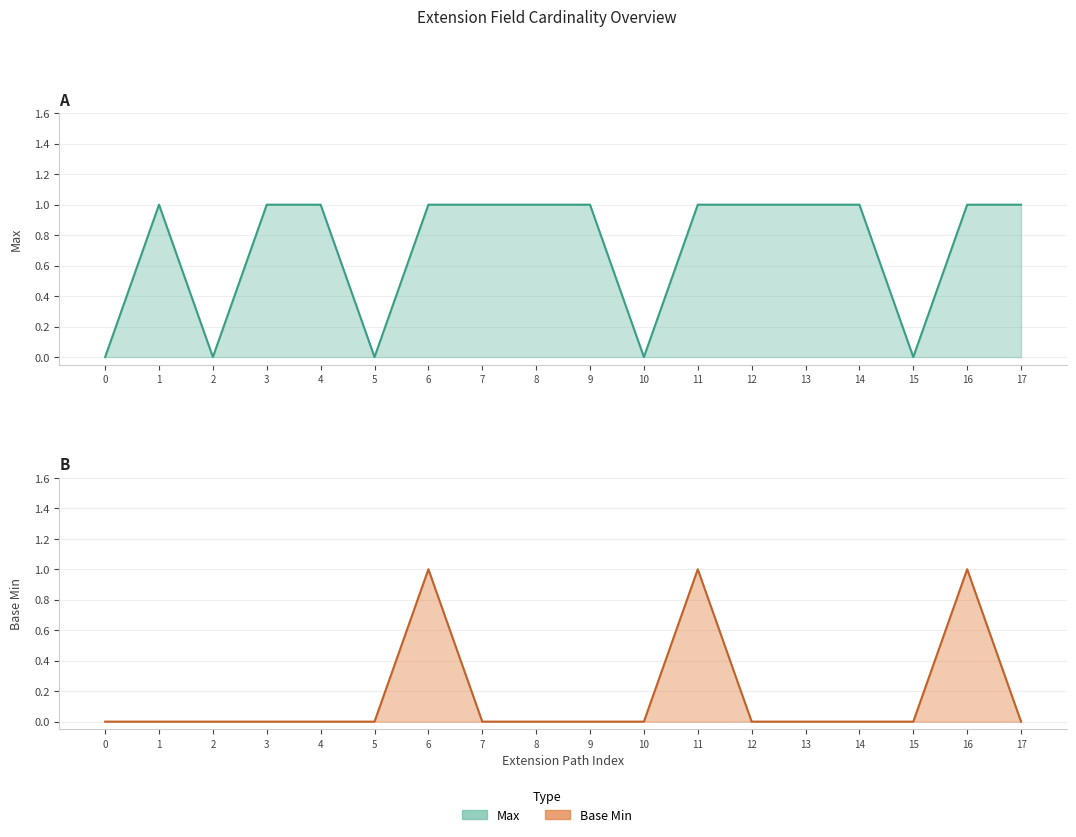

The value of Base Min at 3 is 0. True or false?

True